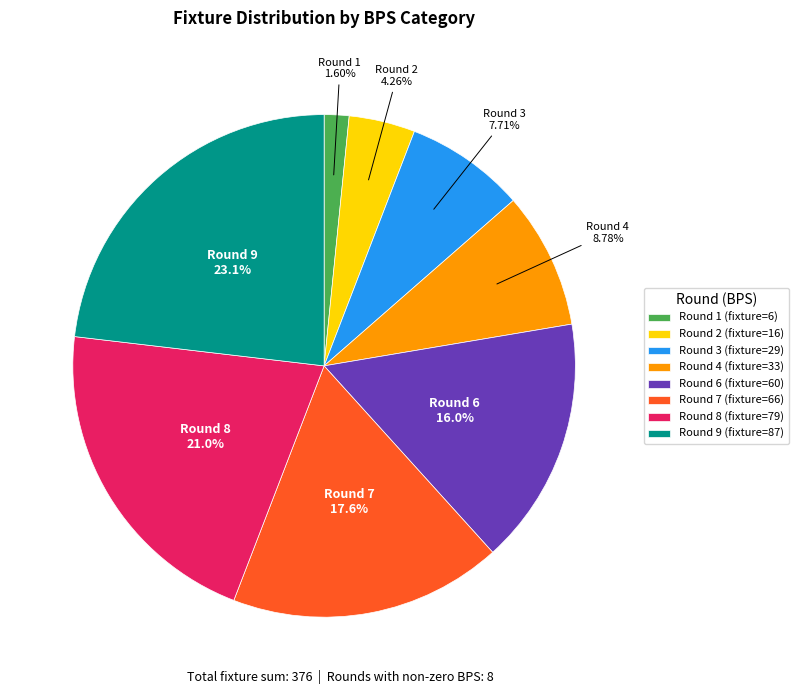

To the nearest percent, what is the difference between the largest and smallest slice percentages?

22%